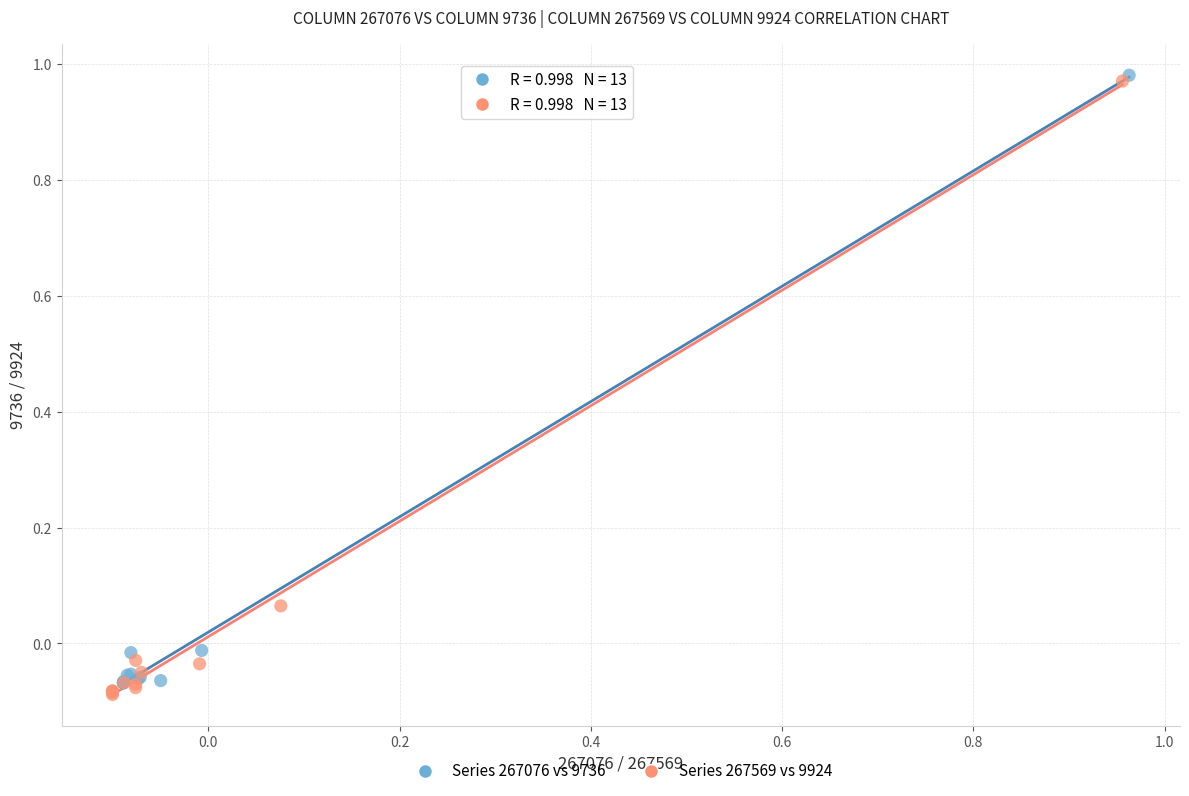

Which series has the widest spread of Y values?

Series 267569 vs 9924